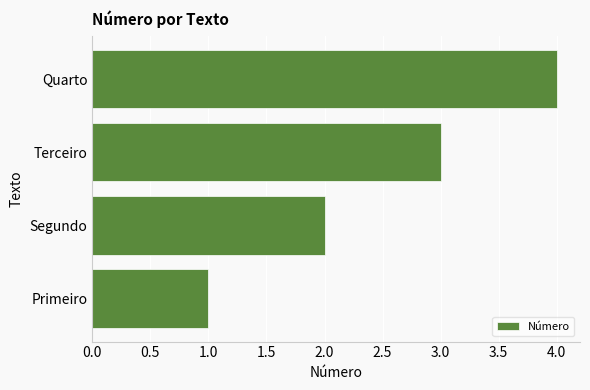

True or false: the data shows 4 at Quarto.

True